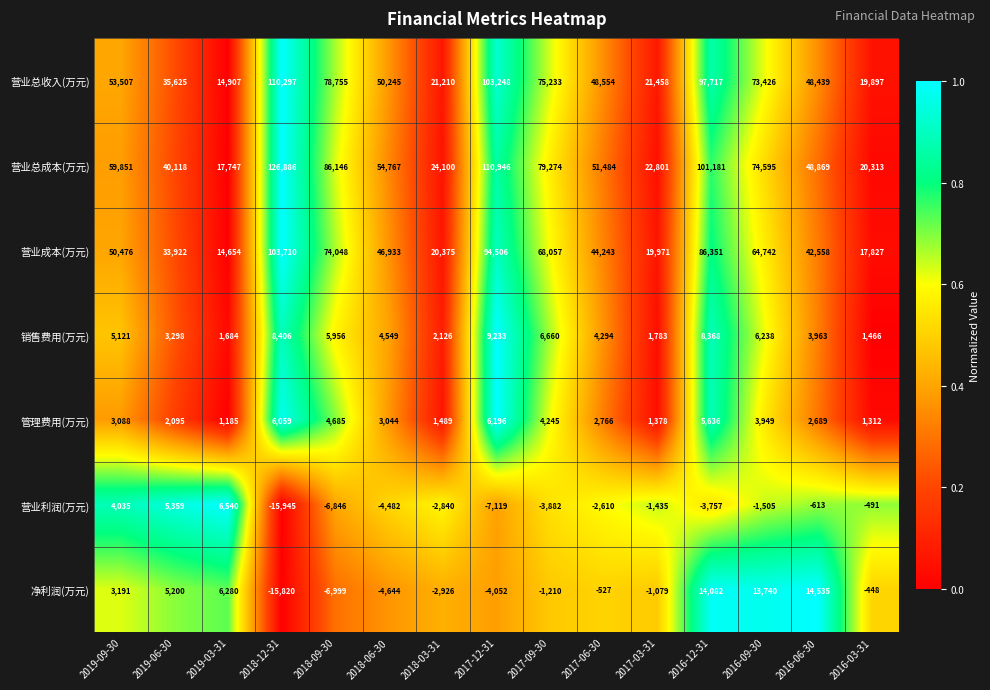

At 2016-12-31, list the series in order from largest to smallest.

营业总成本(万元), 营业总收入(万元), 营业成本(万元), 净利润(万元), 销售费用(万元), 管理费用(万元), 营业利润(万元)